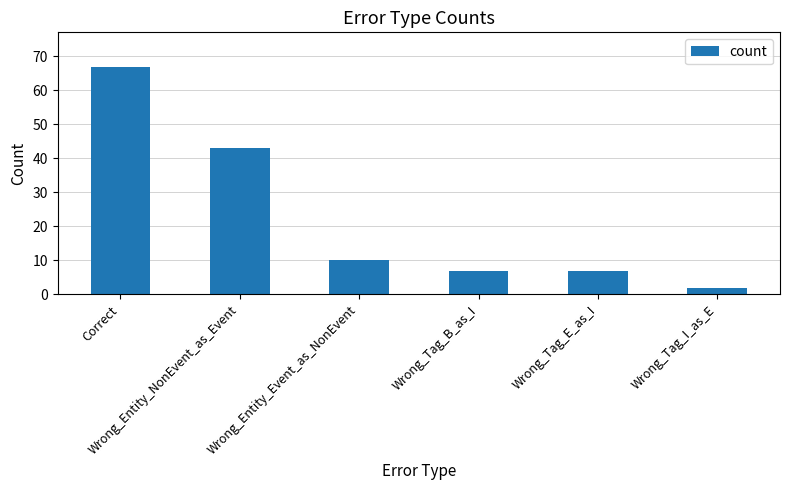

What is the sum of all values?

136